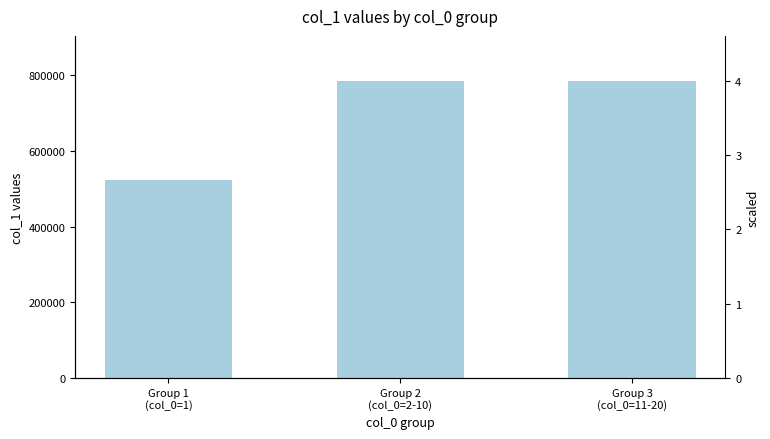

True or false: the data shows 786432 at Group 2
(col_0=2-10).

True